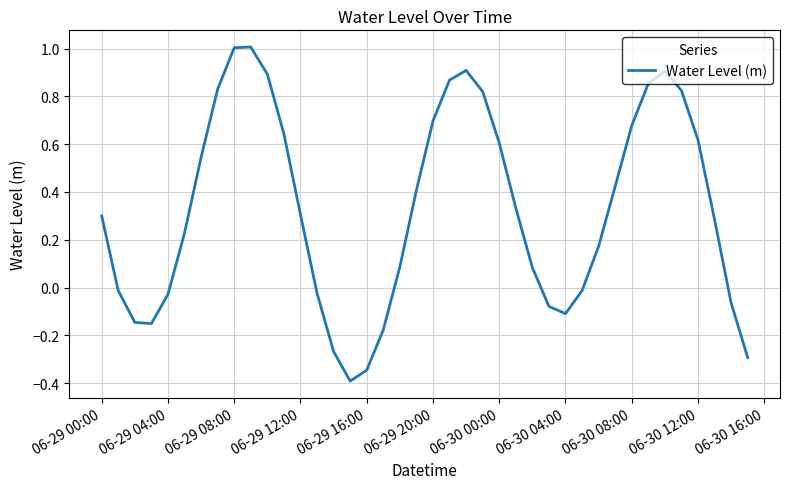

What is the difference between the maximum and minimum values?

1.4